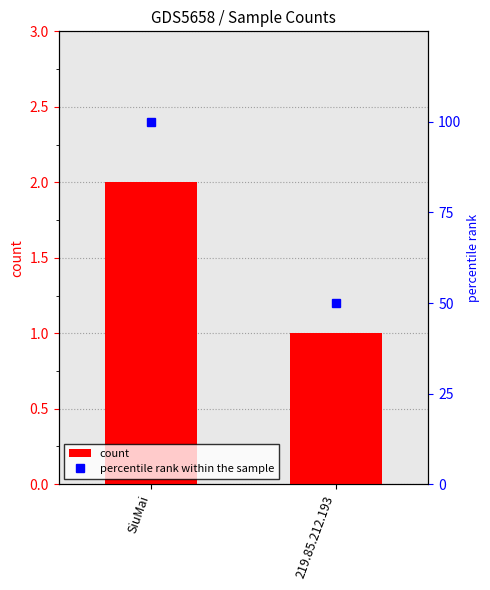

What is the difference between the percentile rank within the sample values at SiuMai and 219.85.212.193?

50